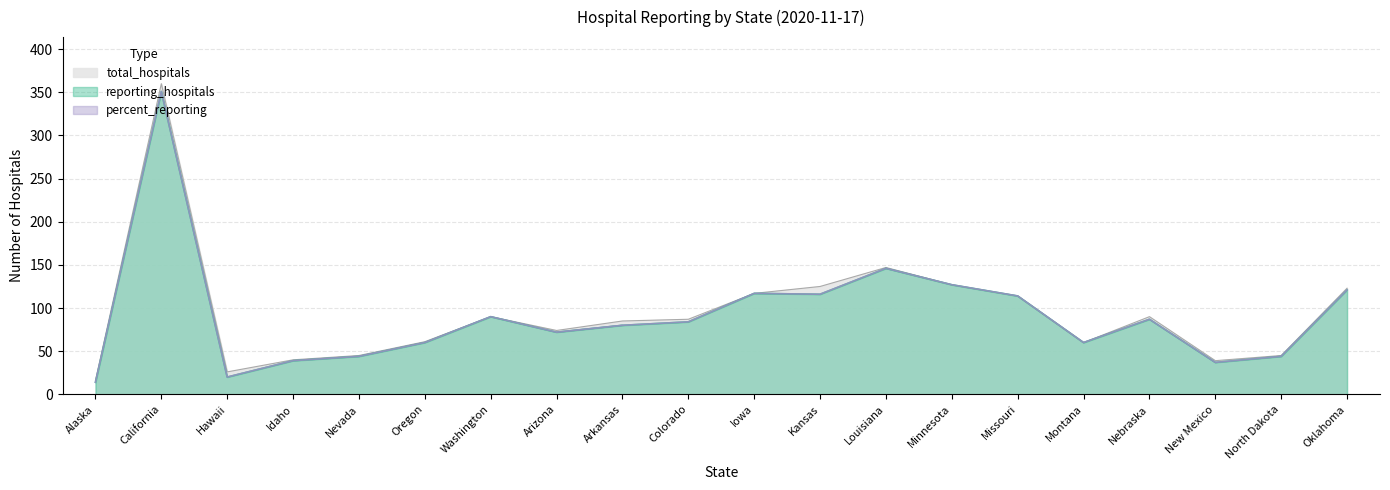

The reporting_hospitals series shows 20 at Hawaii. True or false?

True